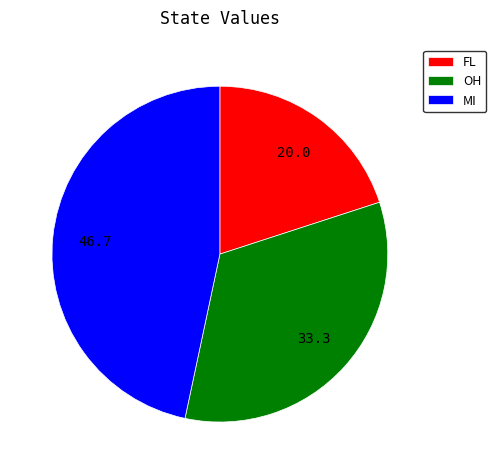

How many segments does this pie chart have?

3